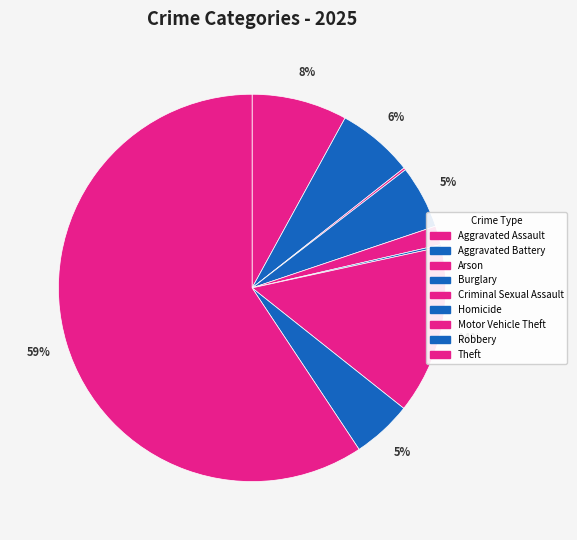

What is the largest slice in the pie chart?

Theft